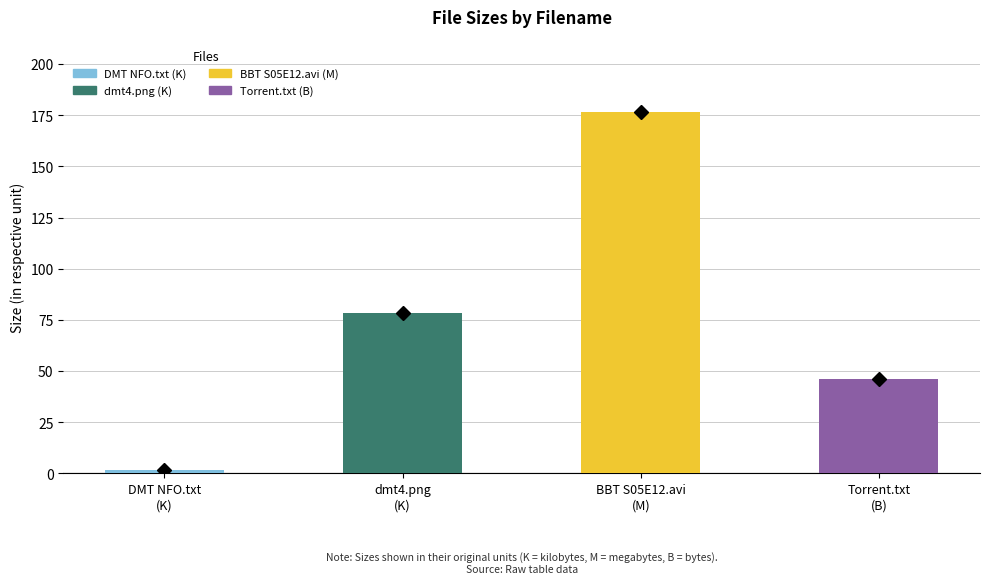

The chart shows a value of 287.7 at The.Big.Bang.Theory.S05E12.avi (M). True or false?

False